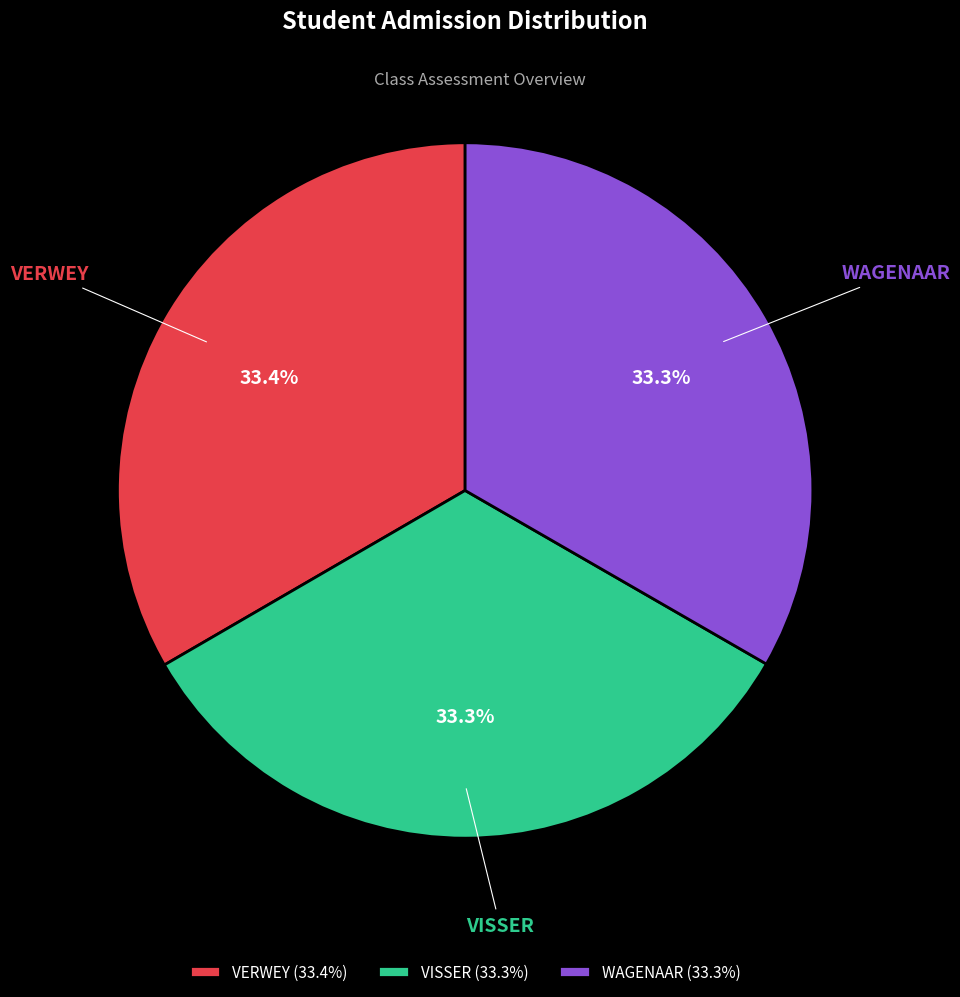

What portion of the pie excludes VISSER?

66.7%